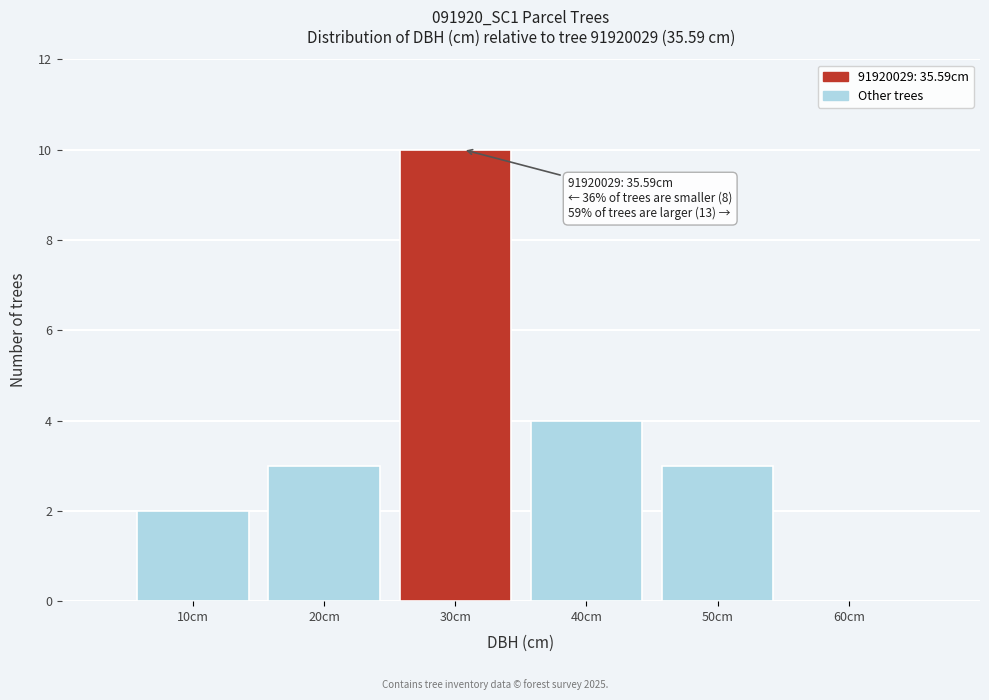

Reading right to left, list all the values displayed in this chart.

60cm=0	50cm=3	40cm=4	30cm=10	20cm=3	10cm=2